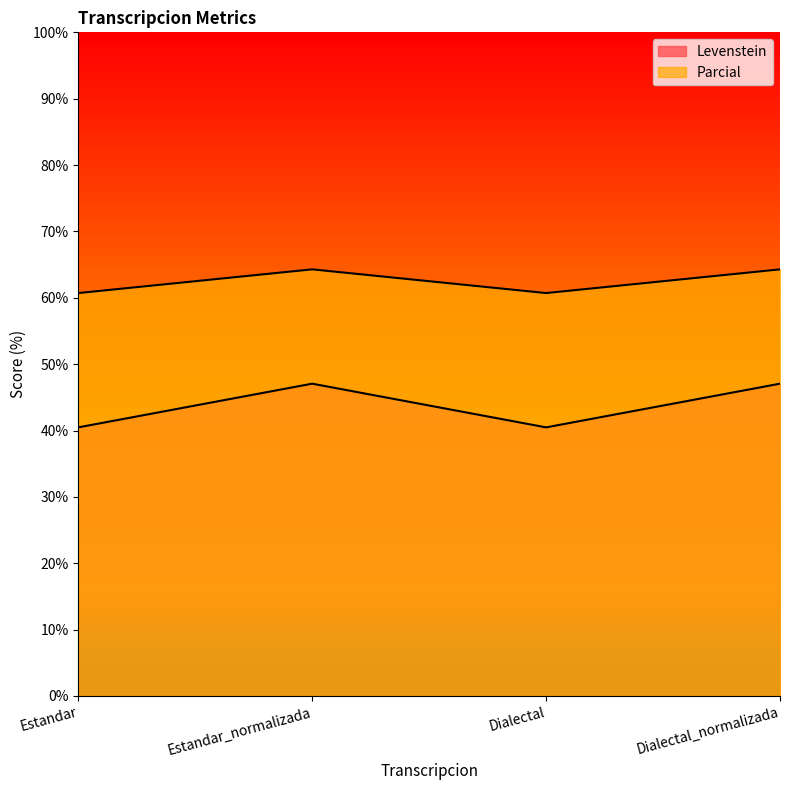

What is the minimum value shown in the chart?

40.5